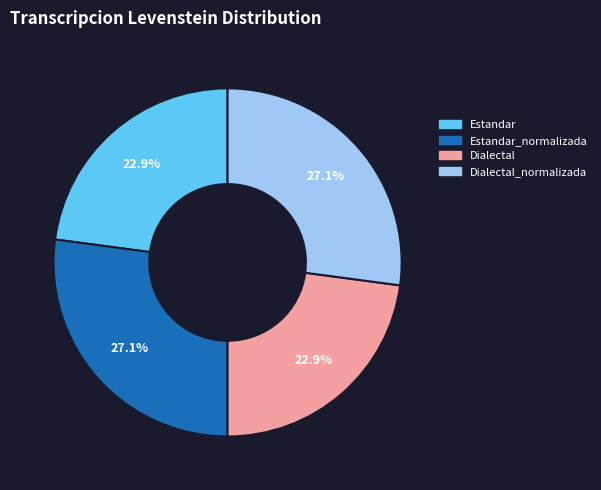

Does any single category account for the majority?

No